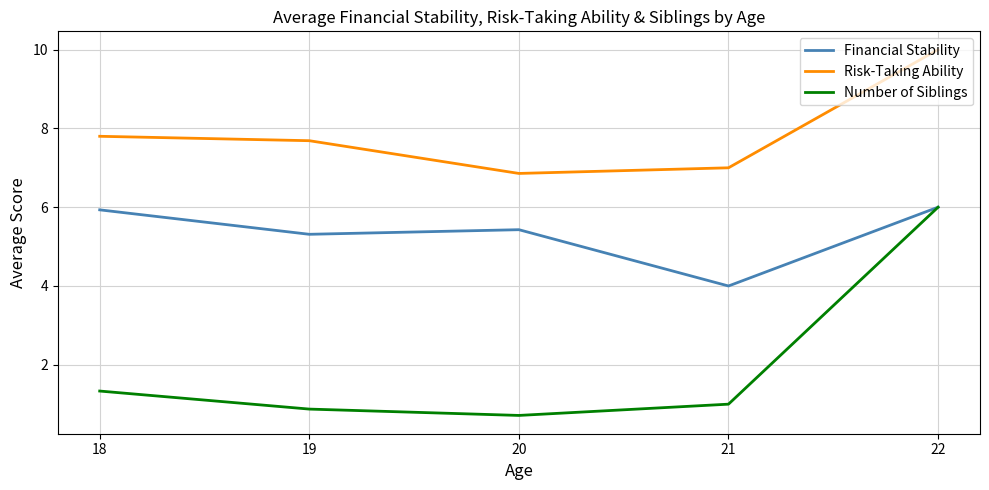

Reading left to right, transcribe all the data shown in this chart.

Financial Stability: 5.9	5.3	5.4	4.0	6.0
Risk-Taking Ability: 7.8	7.7	6.9	7.0	10.0
Number of Siblings: 1.3	0.9	0.7	1.0	6.0